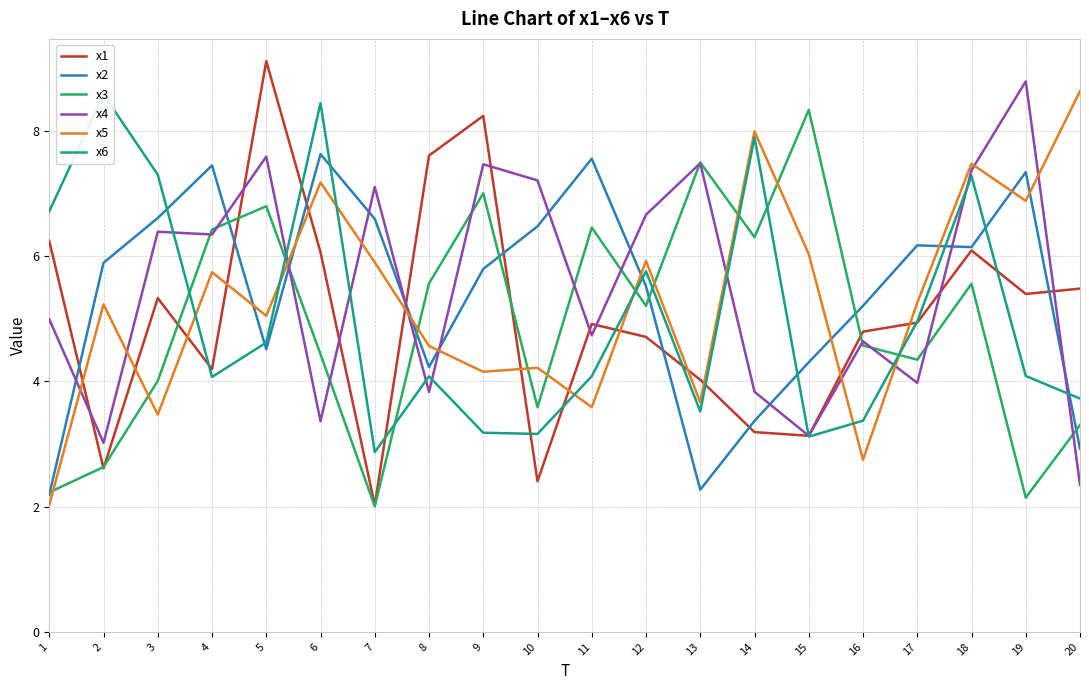

How many interior local valleys does the x5 series have?

7